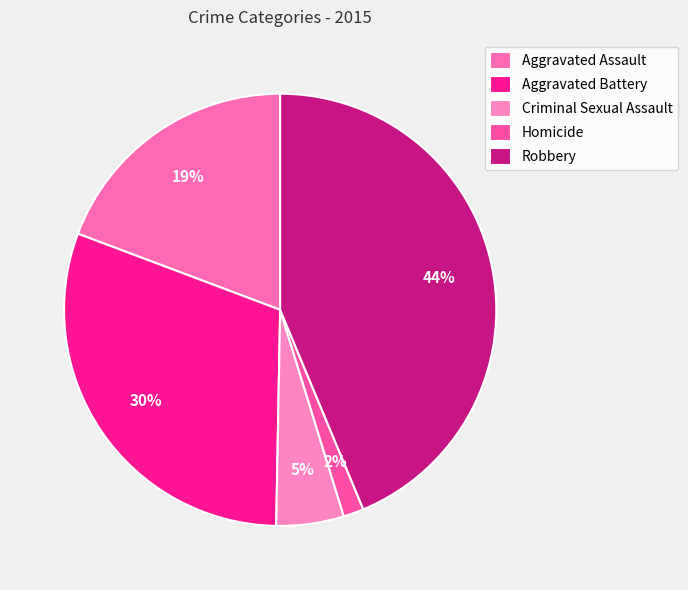

True or false: Homicide accounts for 1% of the total.

False